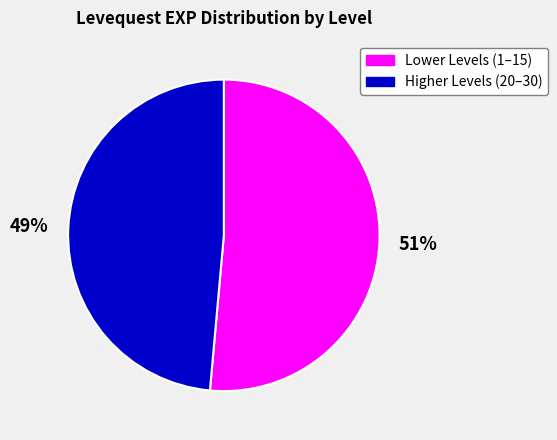

Is there a majority slice in this chart?

Yes